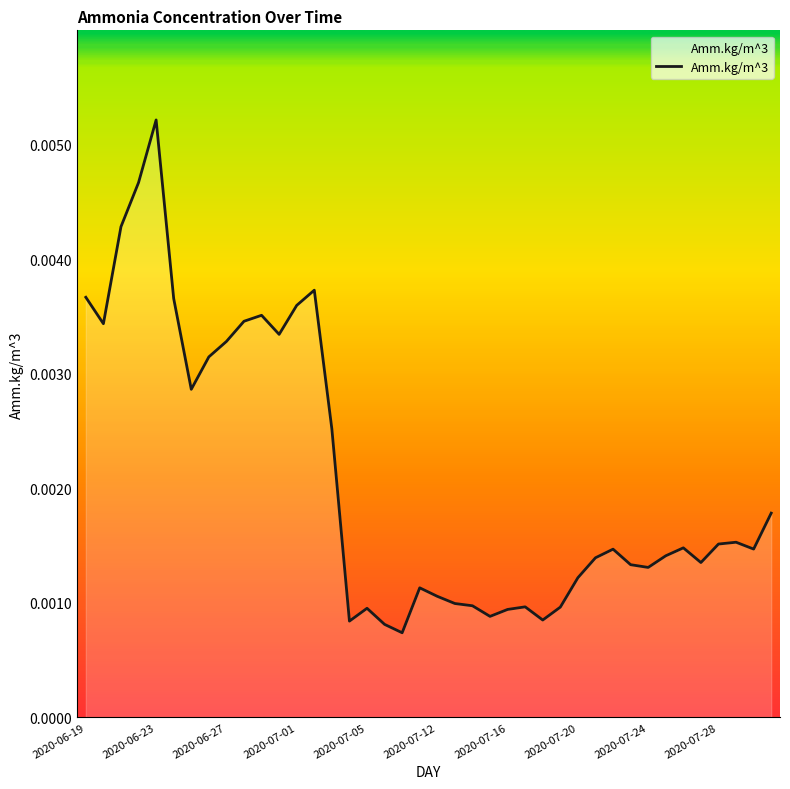

Which category has the highest value across all series?

2020-06-23